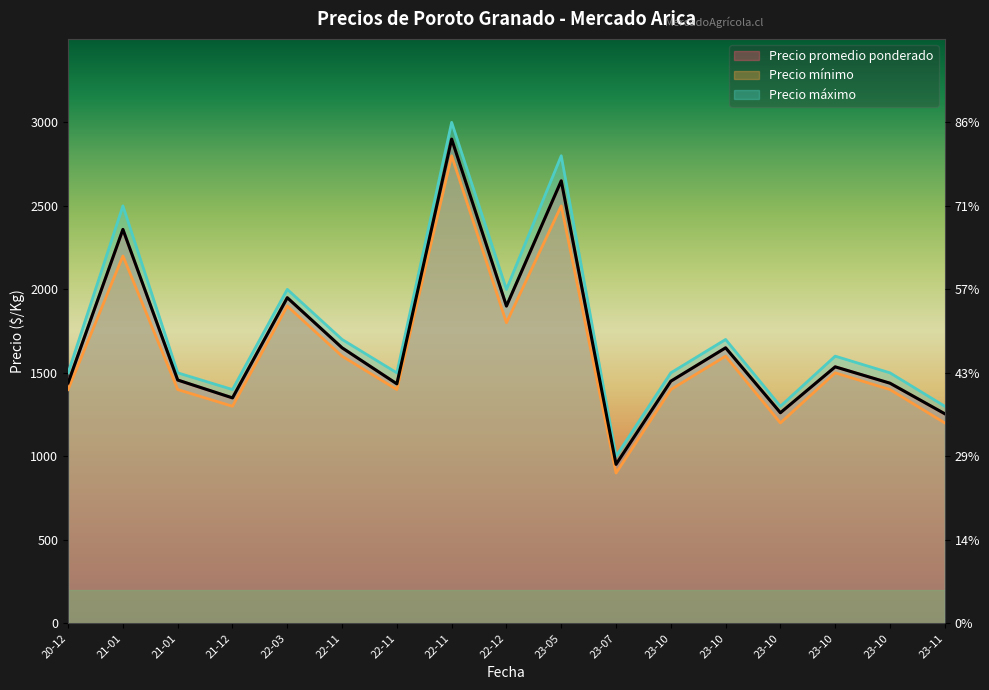

True or false: Precio promedio ponderado and Precio máximo intersect in this chart.

False